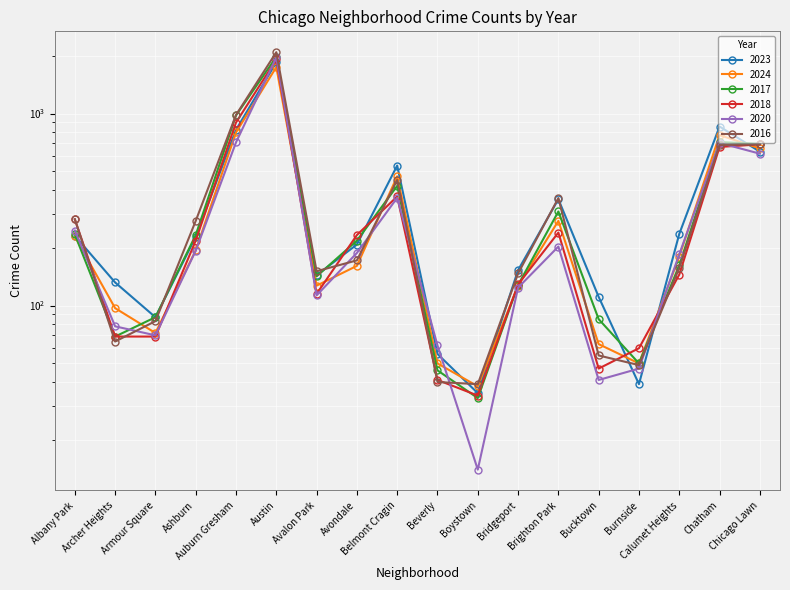

What is the total value across all series at Austin?

11522